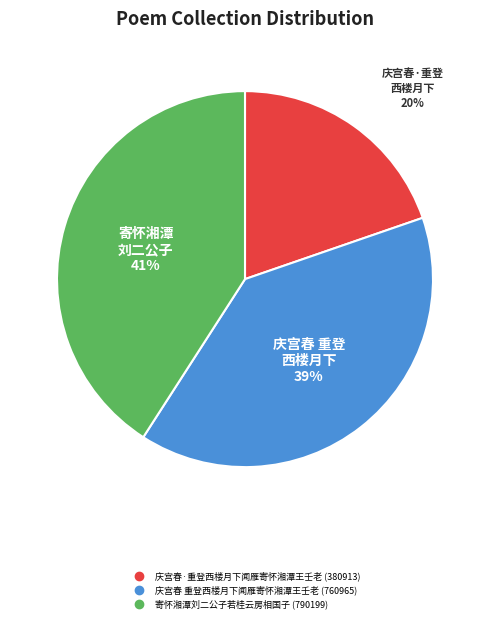

Is it true that 寄怀湘潭刘二公子若桂云房相国子 is 41% of the pie?

True